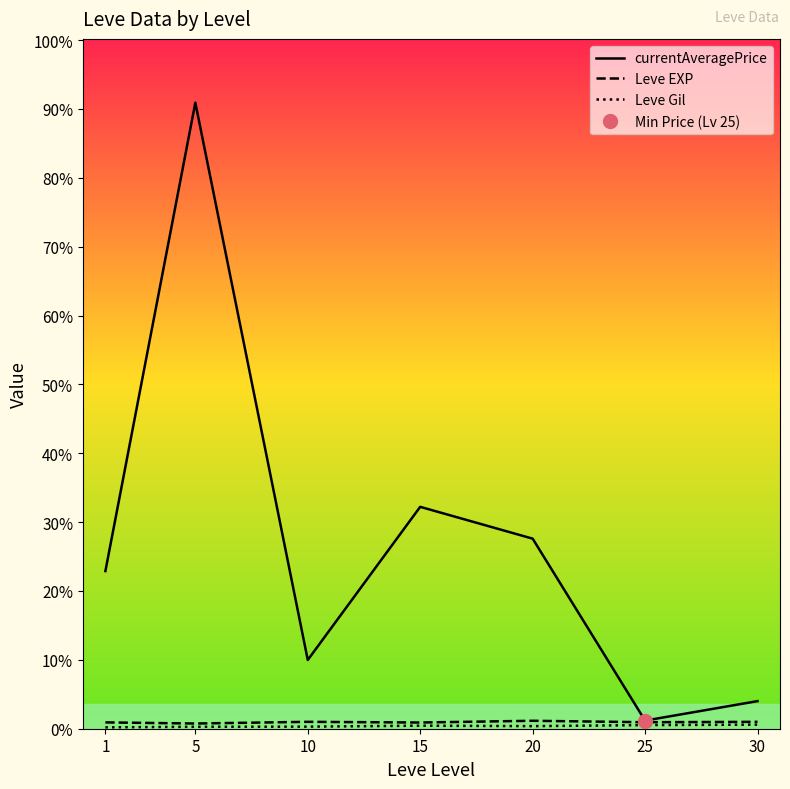

Which category has the lowest value across all series?

1